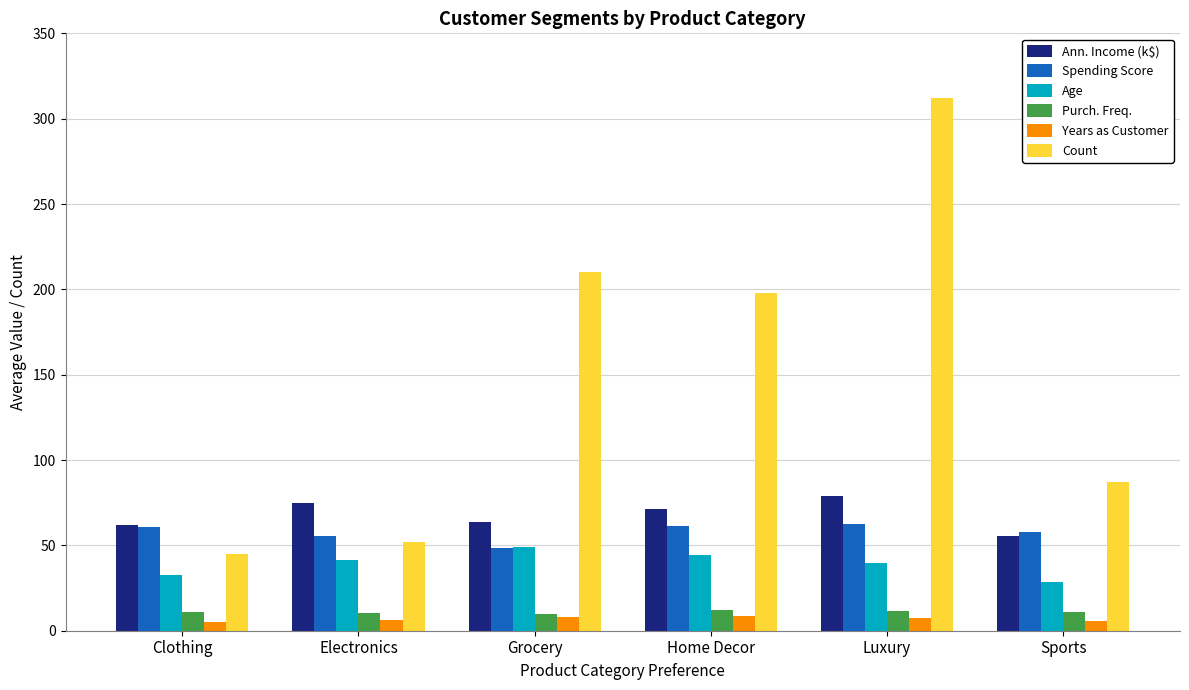

How many bars are there in each group?

6